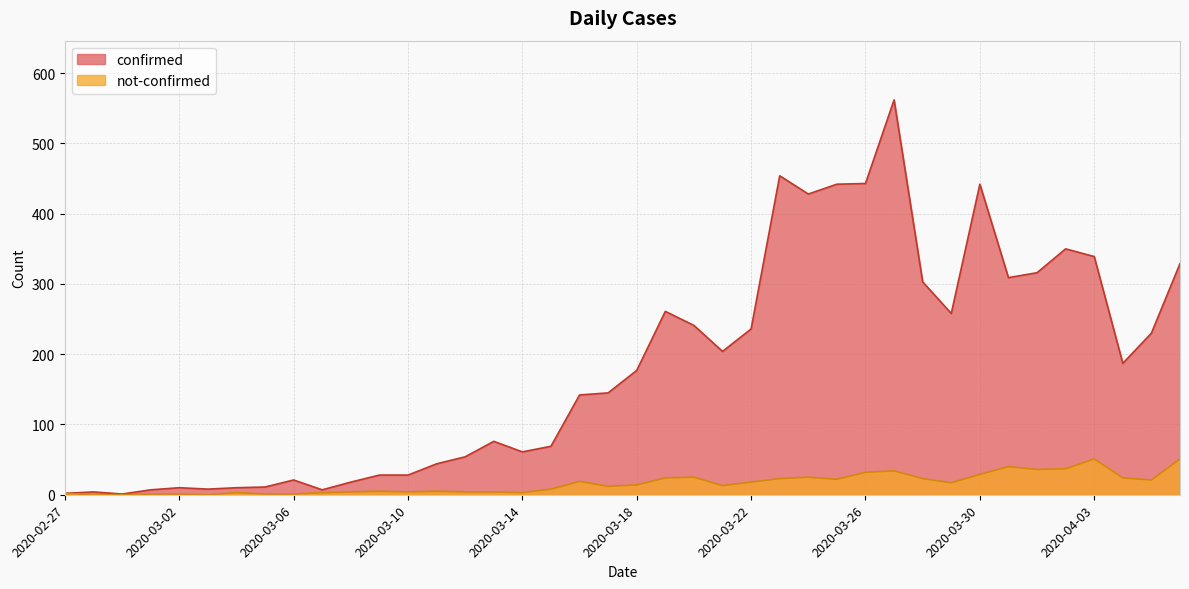

What is the difference between the maximum and minimum values in the confirmed series?

561